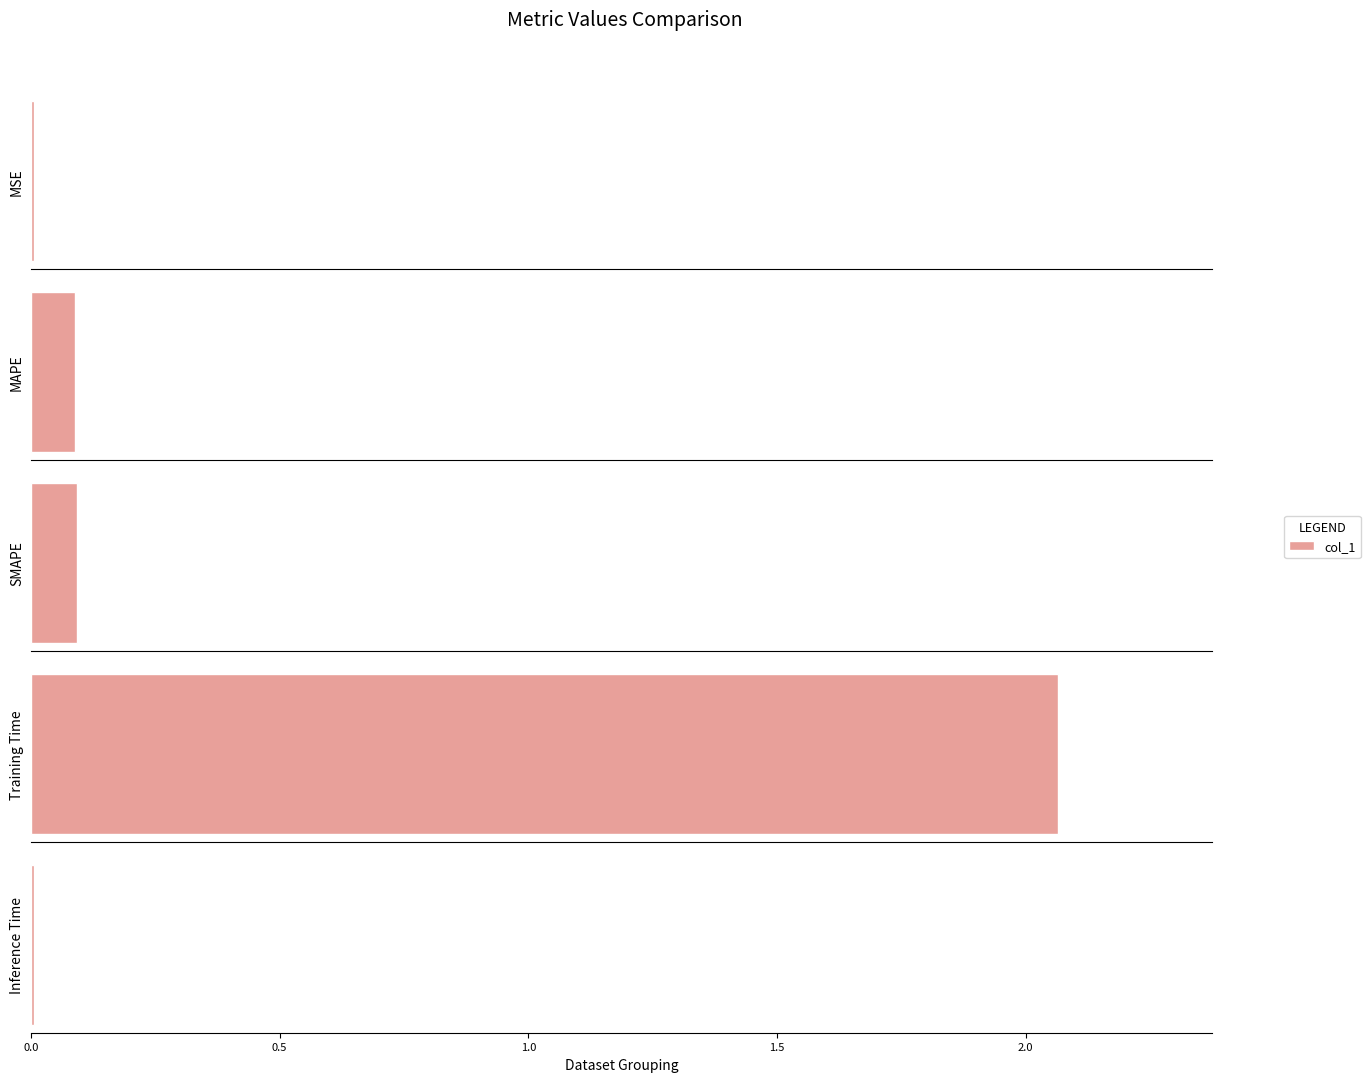

Reading left to right, transcribe all the data shown in this chart.

0.0	0.1	0.1	2.1	0.0